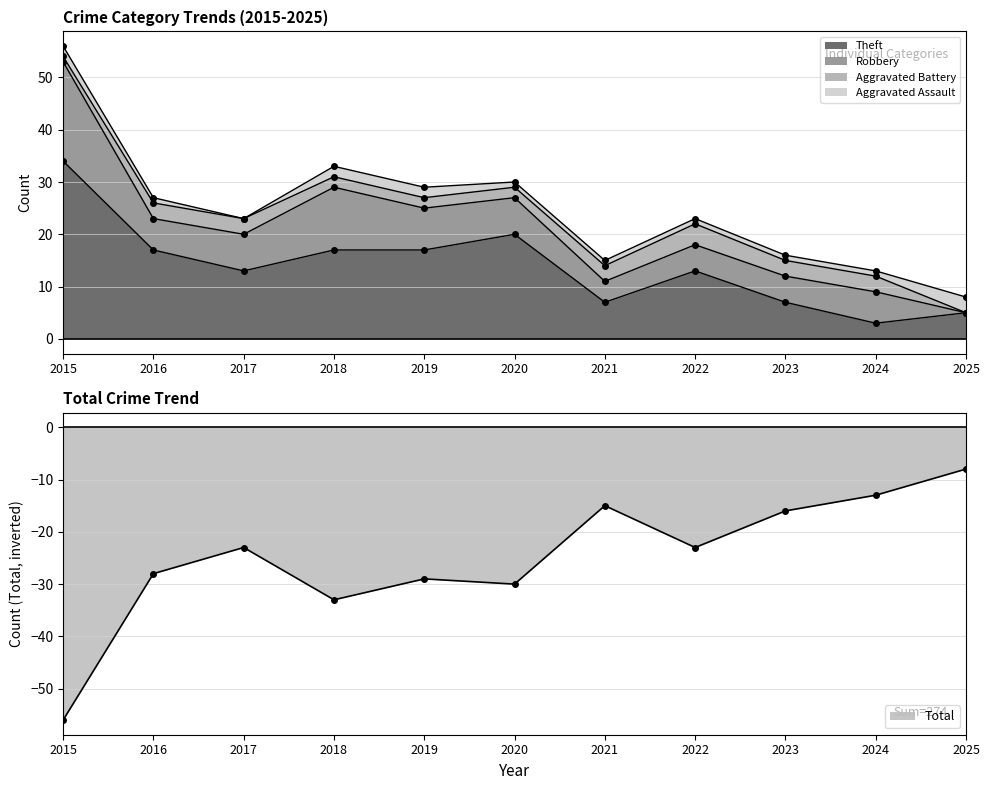

At which label is Robbery closest to 9?

2019